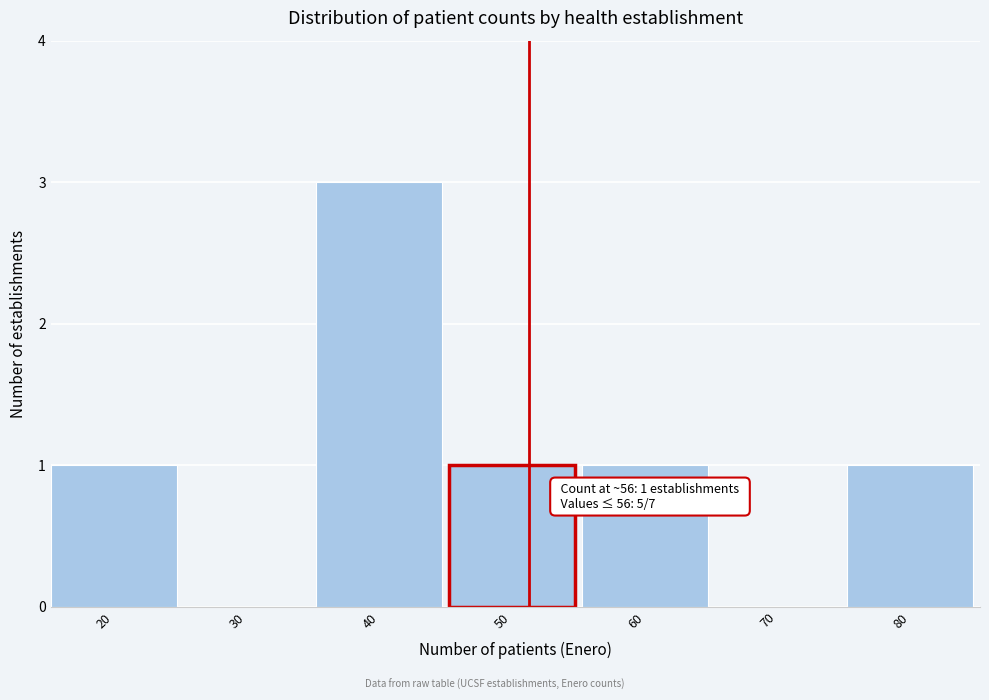

Reading left to right, extract all data points from this chart.

20=1	30=0	40=3	50=1	60=1	70=0	80=1